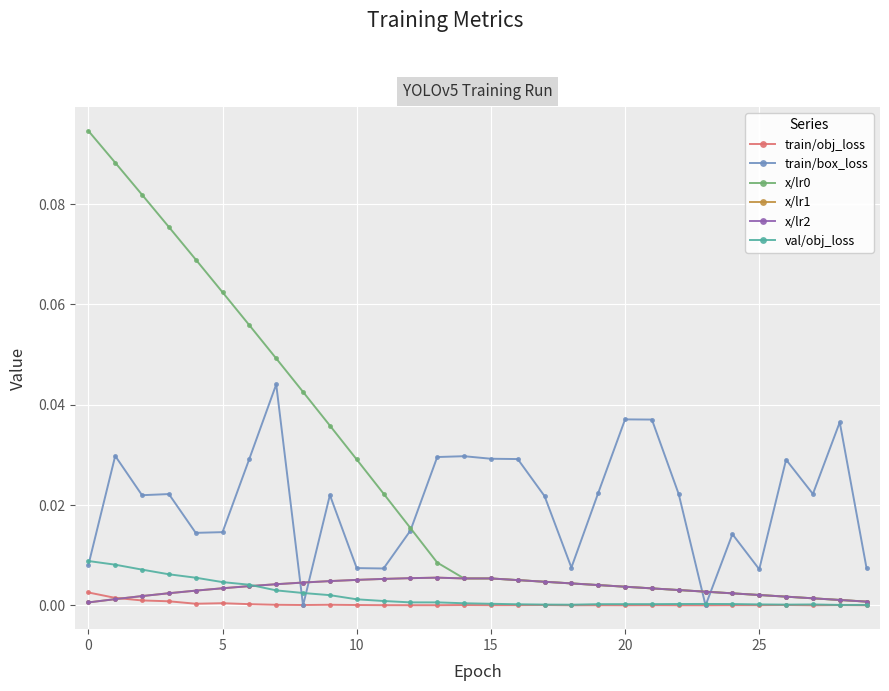

How many interior local valleys does the val/obj_loss series have?

2